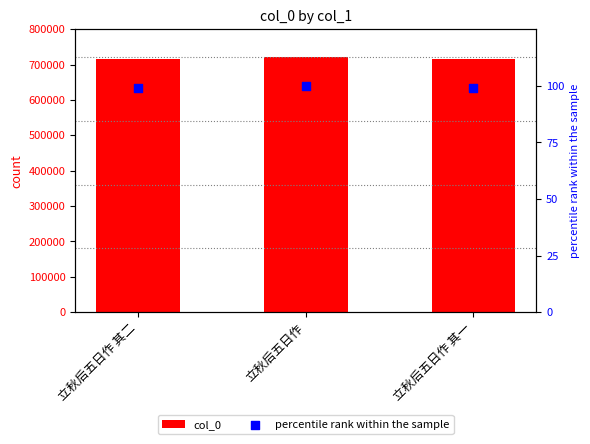

Which series reaches the maximum Y coordinate?

col_0